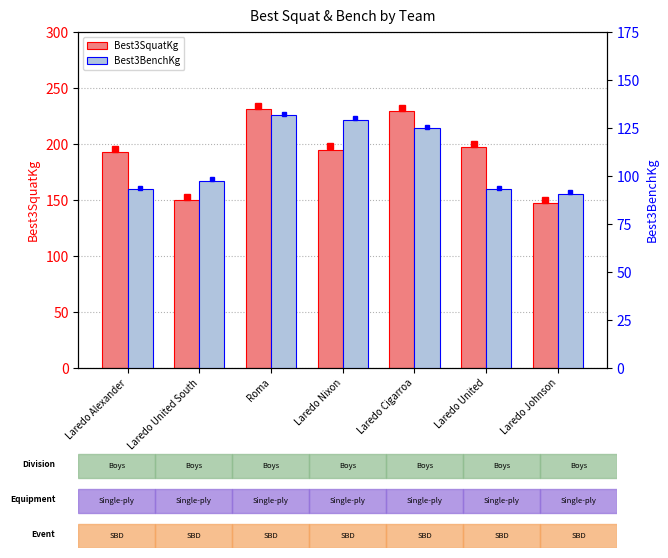

Reading left to right, extract all data points from this chart.

Best3SquatKg: Laredo Alexander=192.8	Laredo United South=149.7	Roma=231.3	Laredo Nixon=195.0	Laredo Cigarroa=229.1	Laredo United=197.3	Laredo Johnson=147.4
Best3BenchKg: Laredo Alexander=93.0	Laredo United South=97.5	Roma=131.5	Laredo Nixon=129.3	Laredo Cigarroa=124.7	Laredo United=93.0	Laredo Johnson=90.7